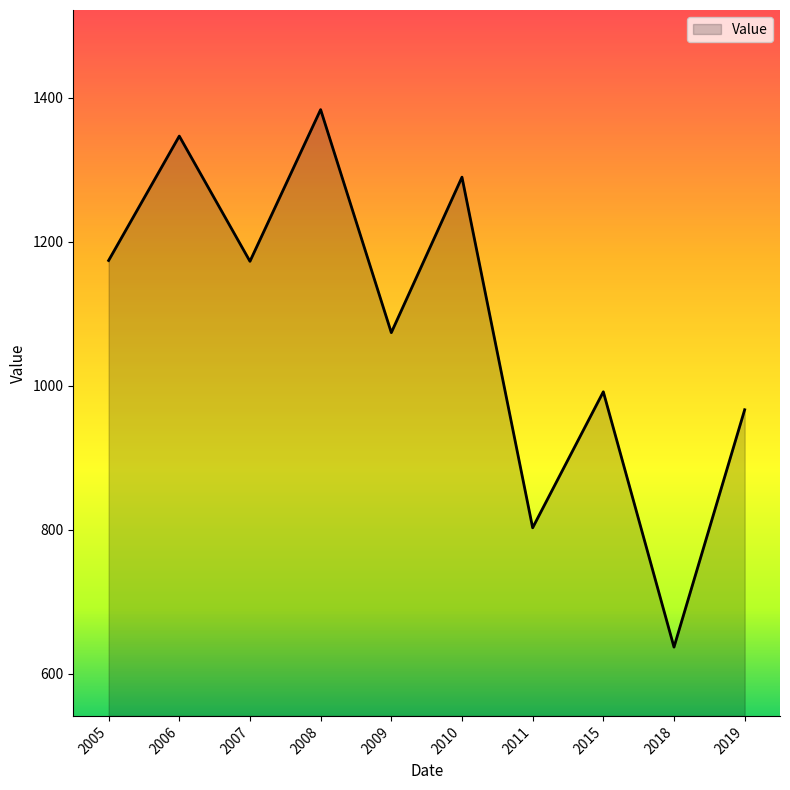

How many lines are shown in the chart?

1